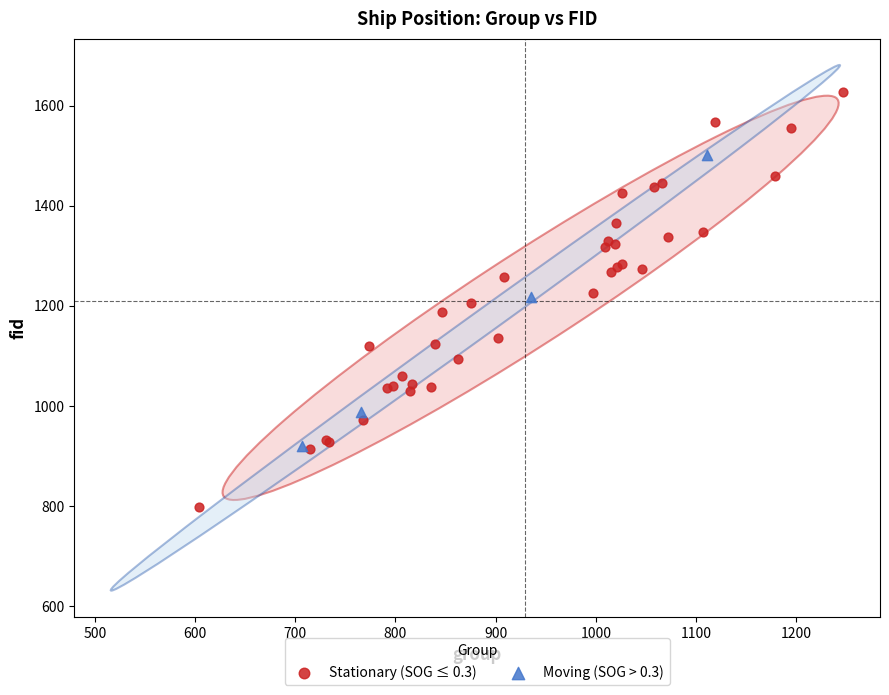

Which series has the largest Y range (max minus min)?

Stationary (SOG ≤ 0.3)